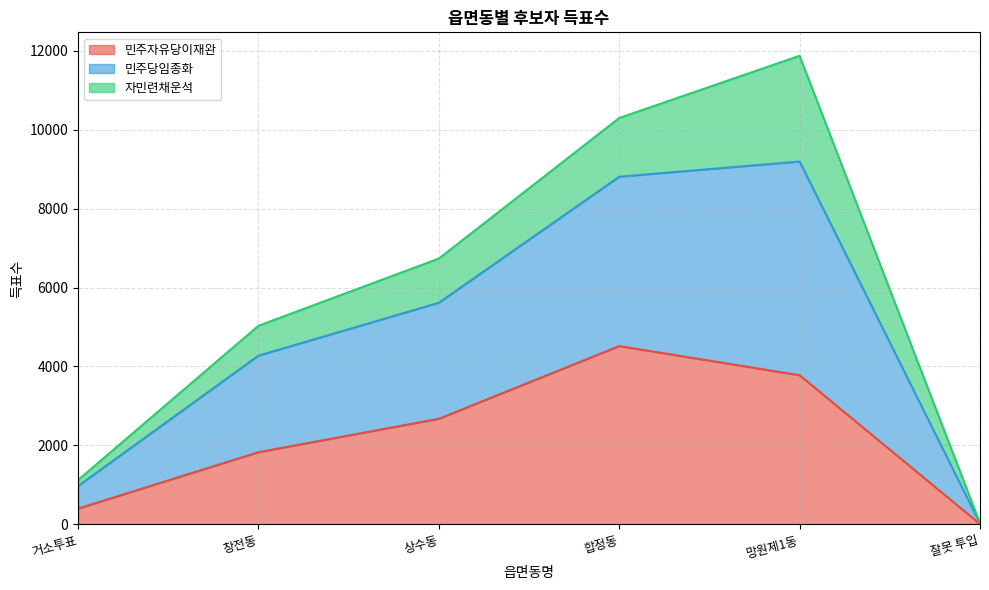

At which category is the sum across all series the highest?

망원제1동